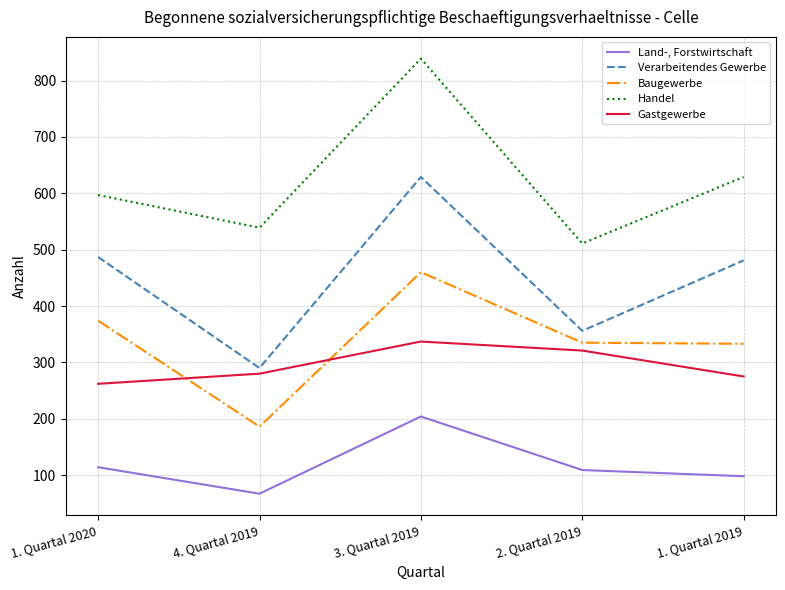

Is it true that Land-, Forstwirtschaft equals 182 at 1. Quartal 2020?

False